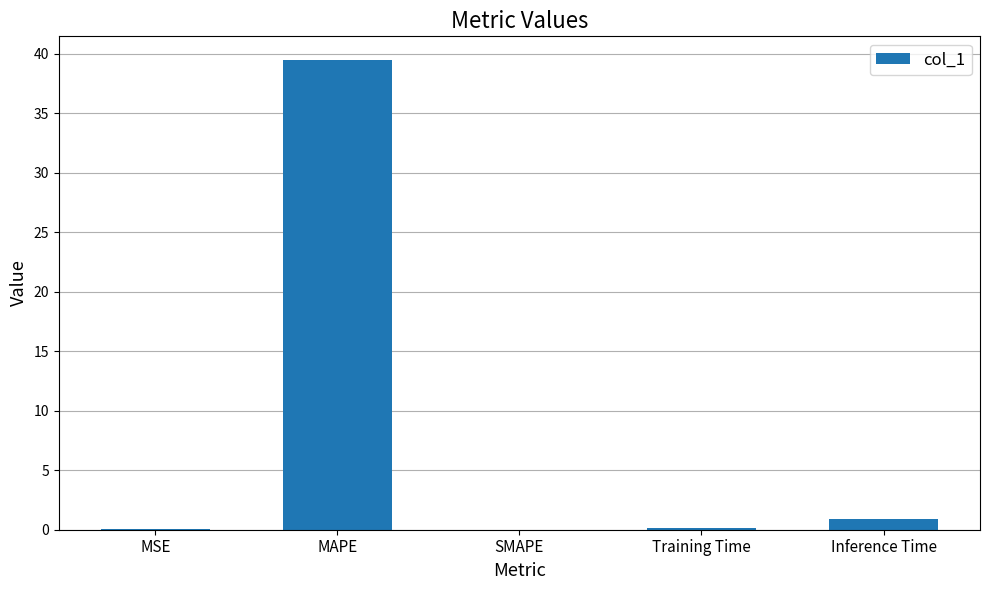

What is the approximate value at MAPE?

39.5